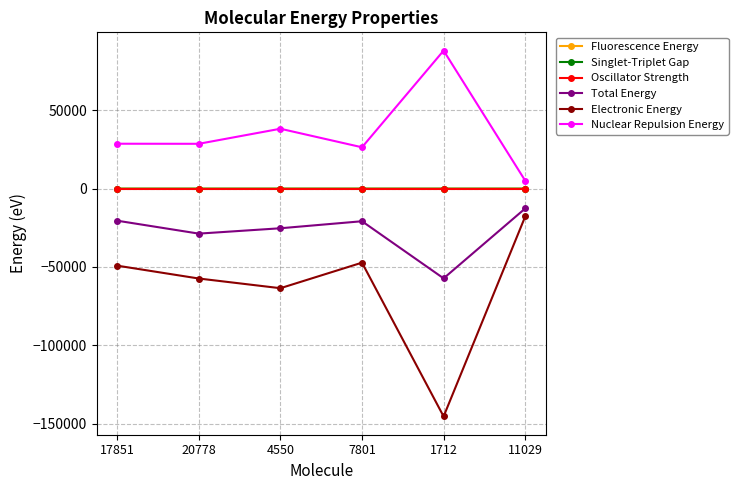

Is the value of Total Energy at 17851 greater than the value of Nuclear Repulsion Energy at 17851?

No